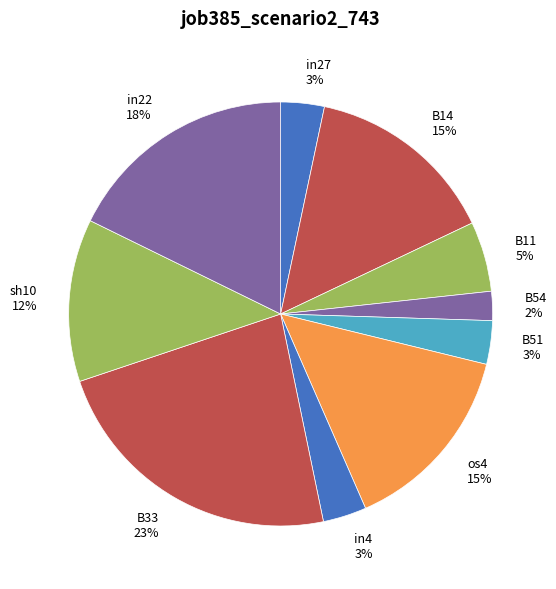

How many segments does this pie chart have?

10